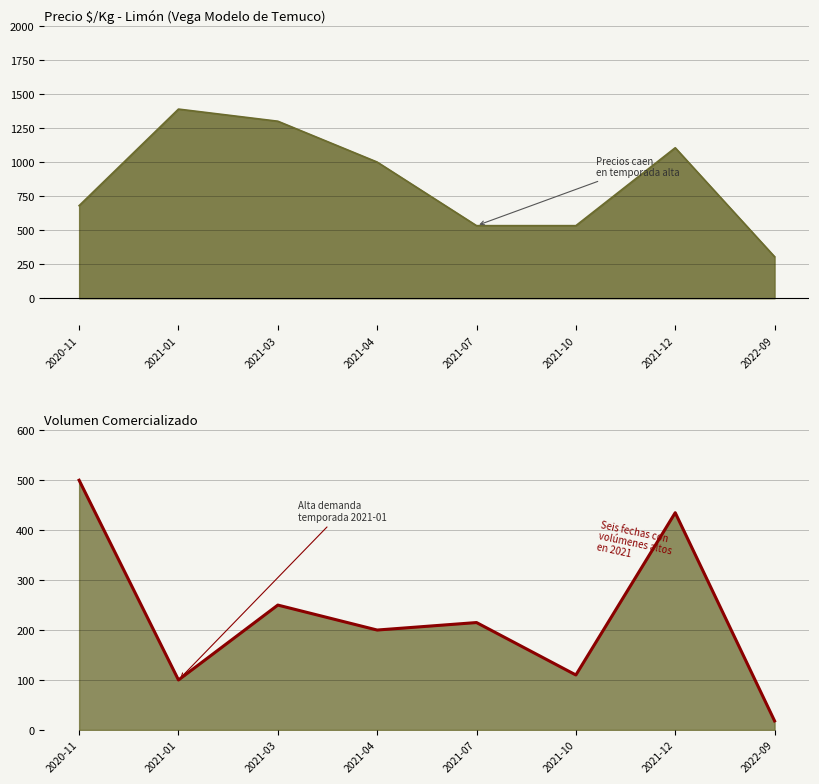

What value does the data have at 2021-07, to the nearest 10?

220